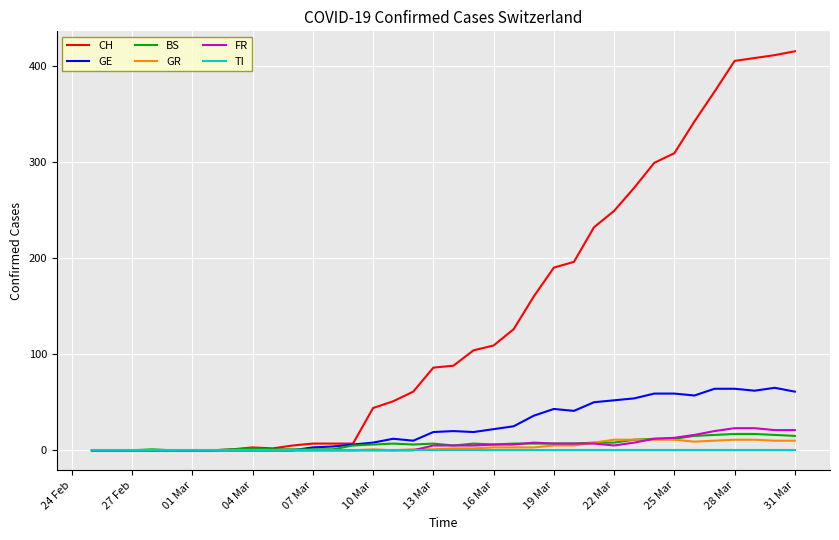

Which series has the widest spread of values?

CH